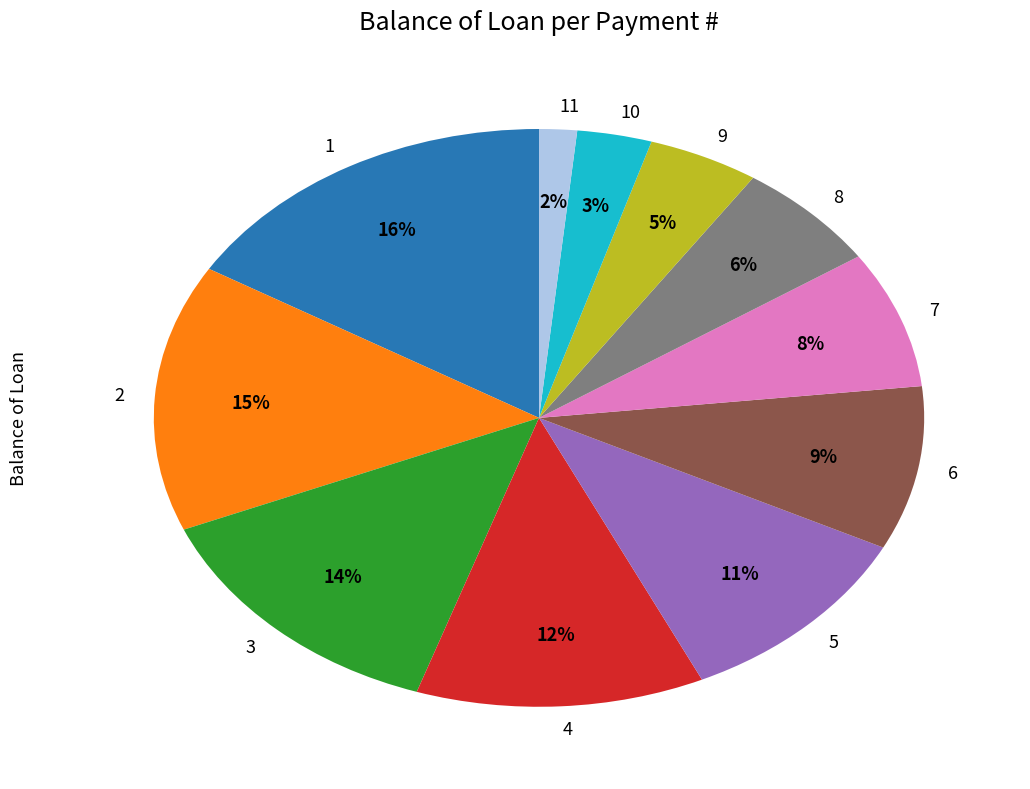

What percentage is the 2 slice, to the nearest percent?

15%